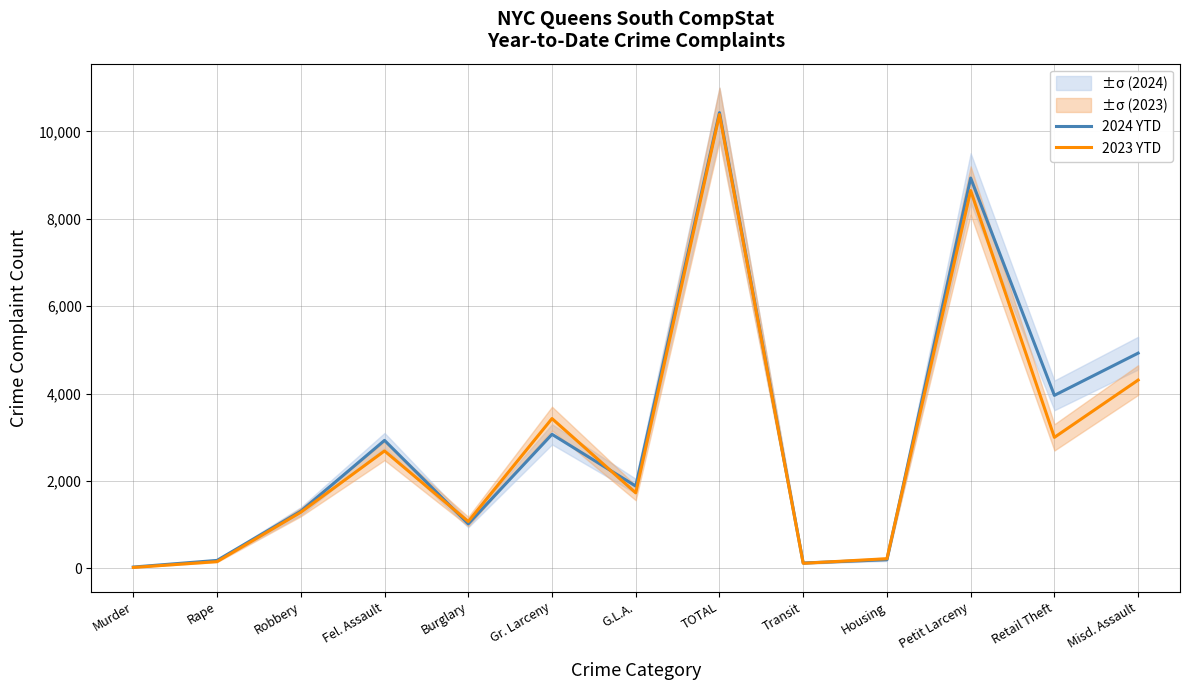

How many distinct data groups are displayed?

2